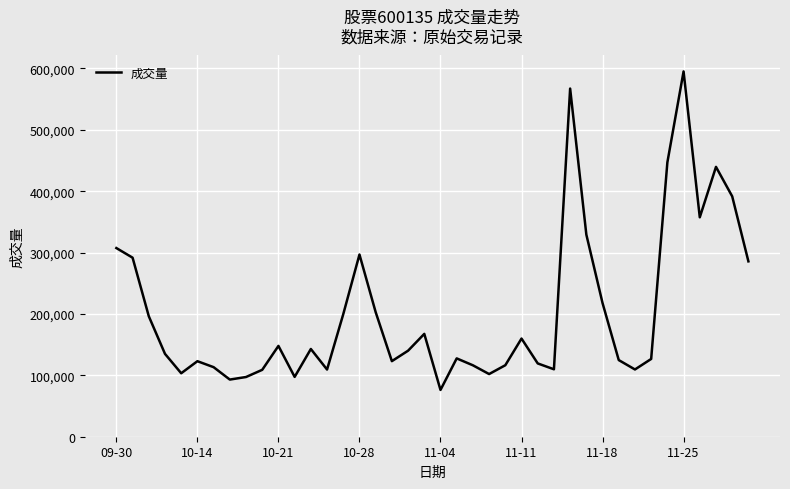

What is the maximum value shown in the chart?

595084